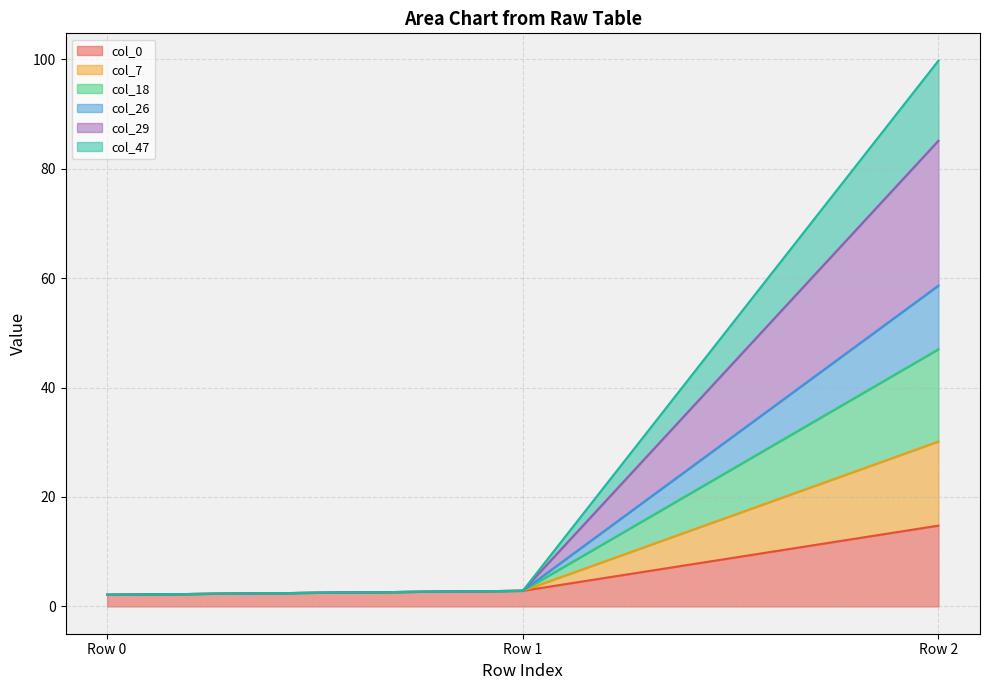

What is the highest value of the col_0 series?

14.8